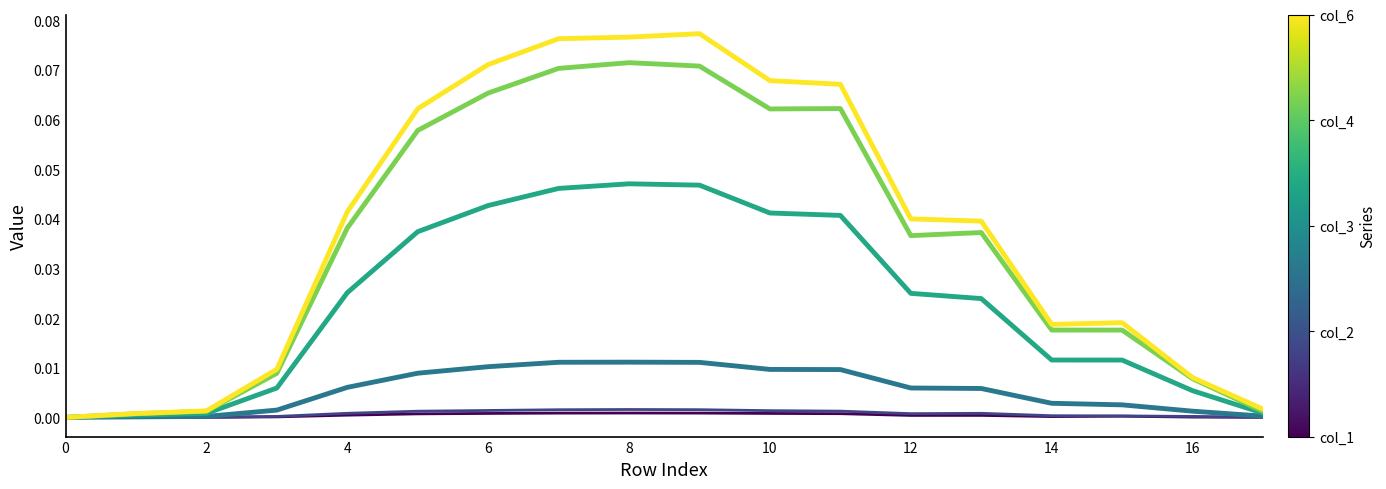

How many lines are shown in the chart?

6